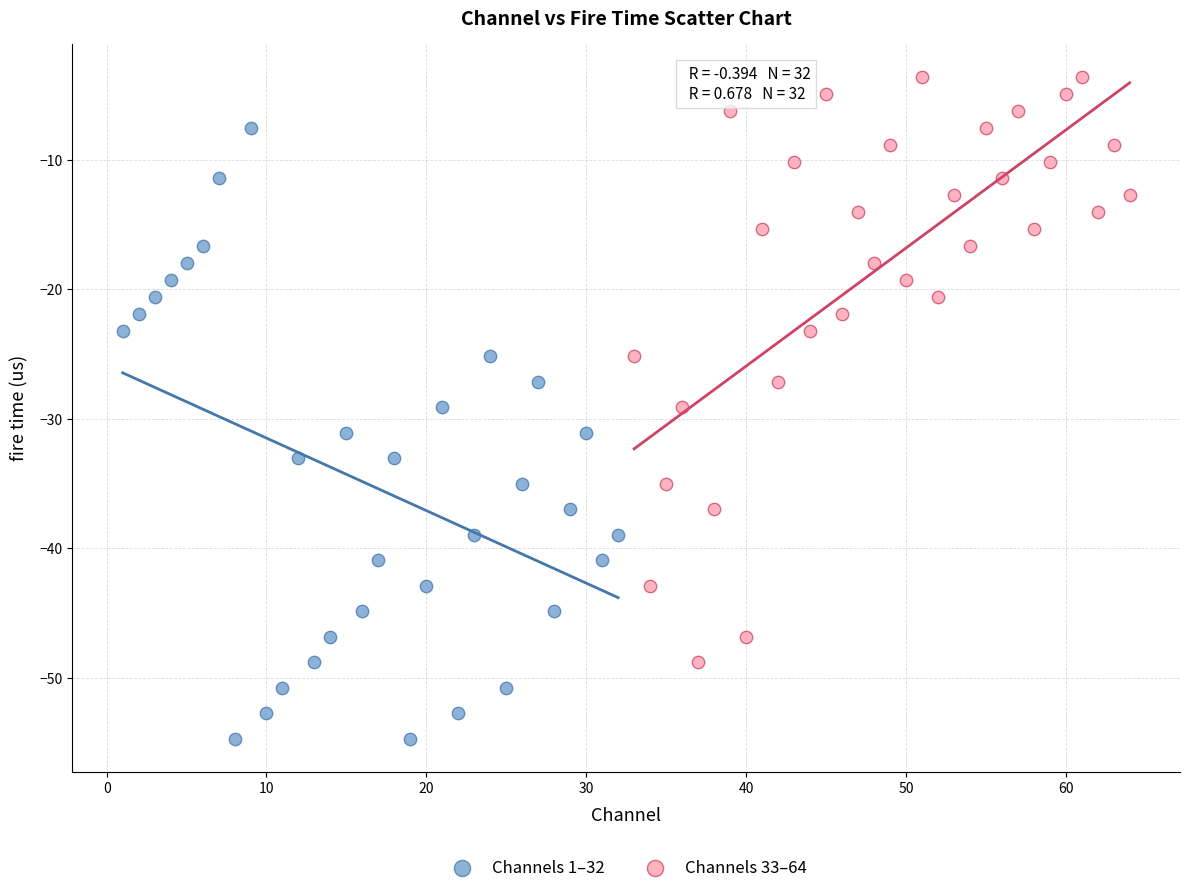

What are all the series names shown in the legend?

Channels 1–32, Channels 33–64